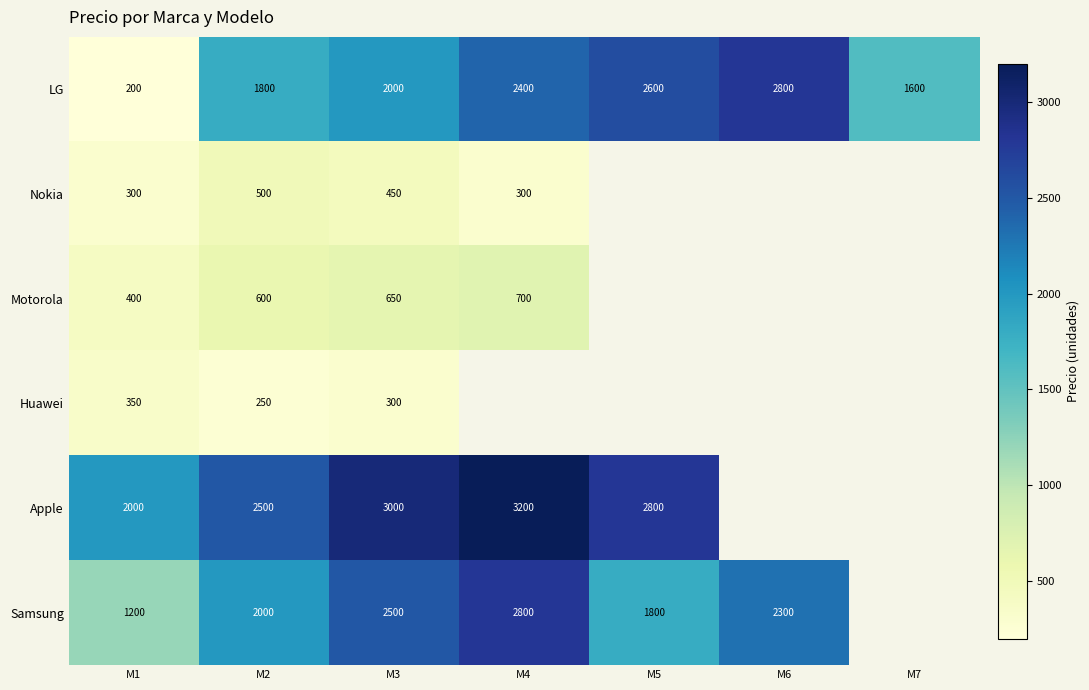

How many distinct data groups are displayed?

6